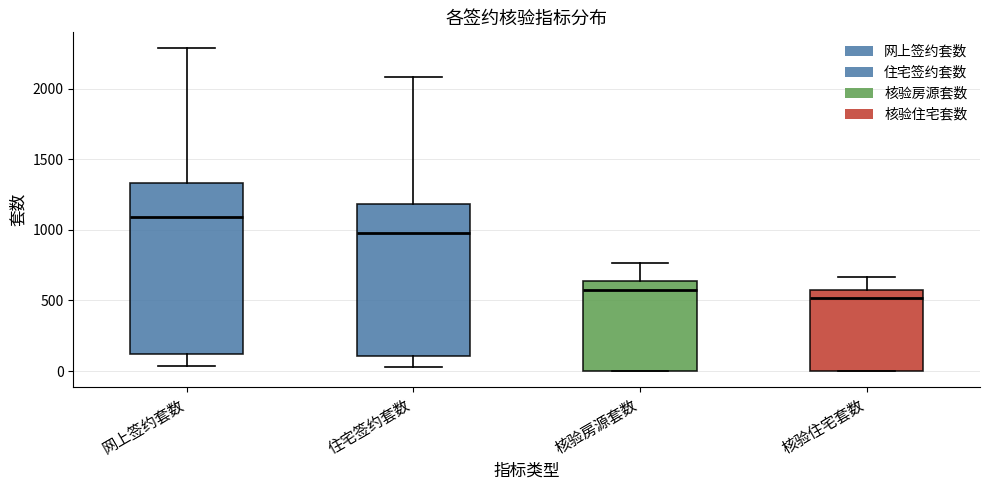

Which box's median line is the highest?

网上签约套数